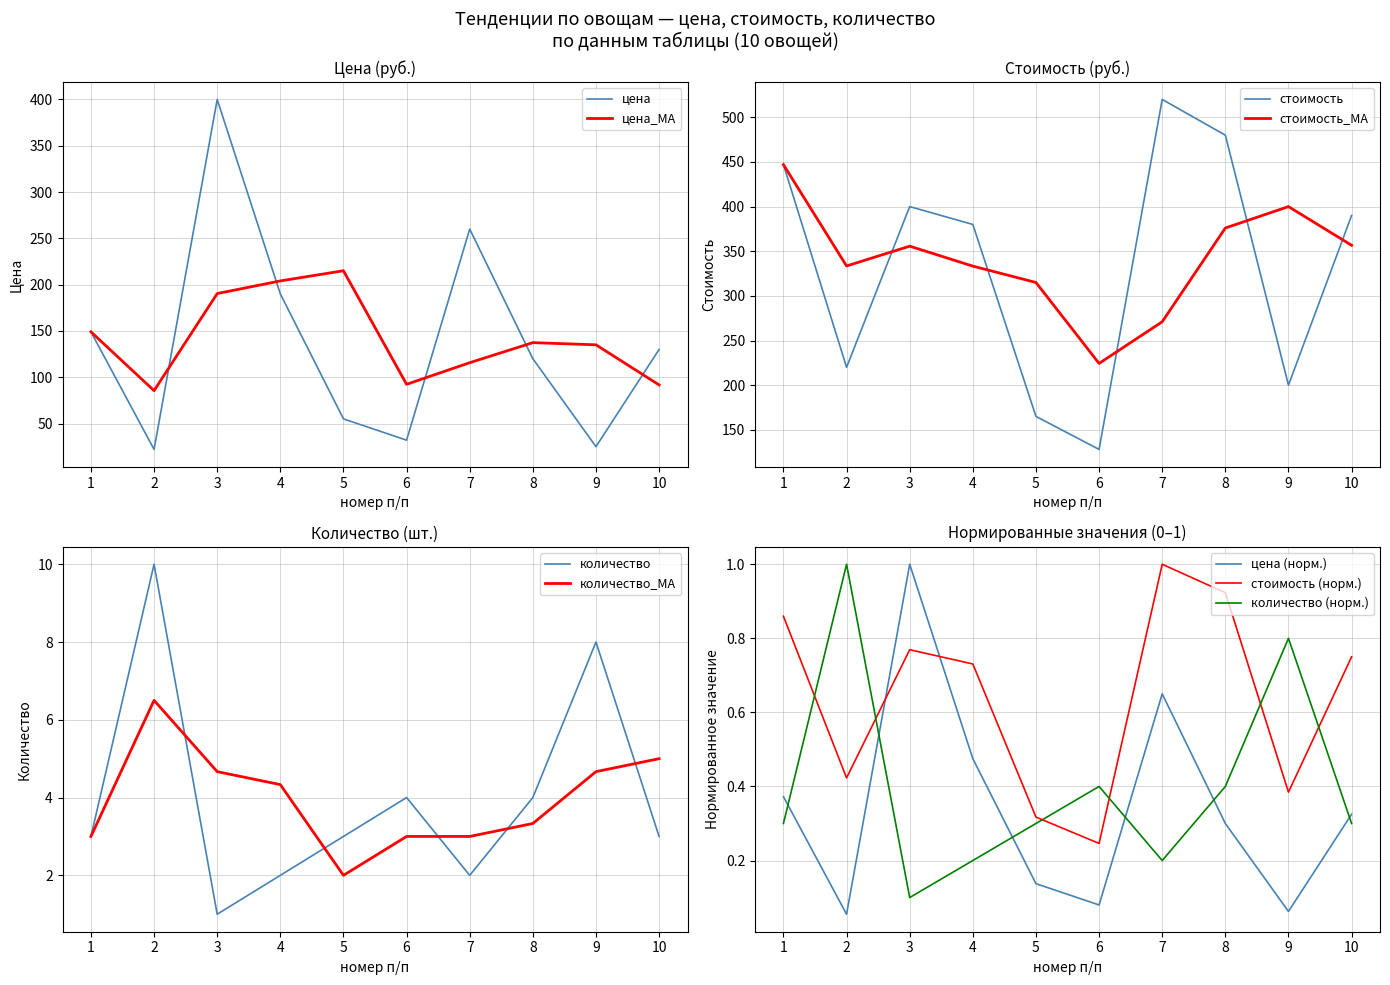

Reading left to right, list all the values displayed in this chart.

цена: 149	22	400	190	55	32	260	120	25	130
стоимость: 447	220	400	380	165	128	520	480	200	390
количество: 3	10	1	2	3	4	2	4	8	3